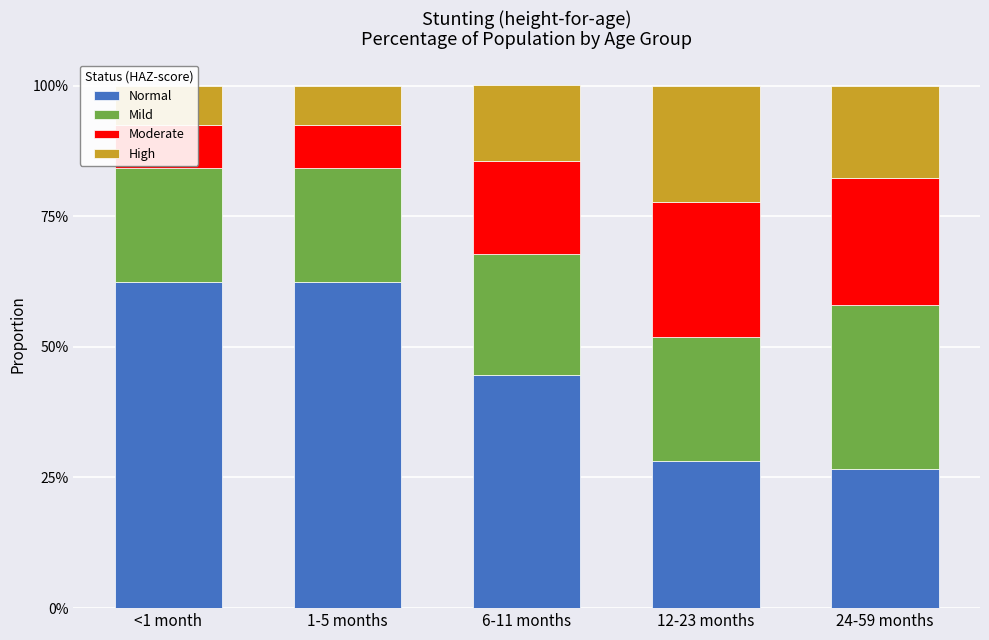

What is the label of the 5th bar from the right?

<1 month